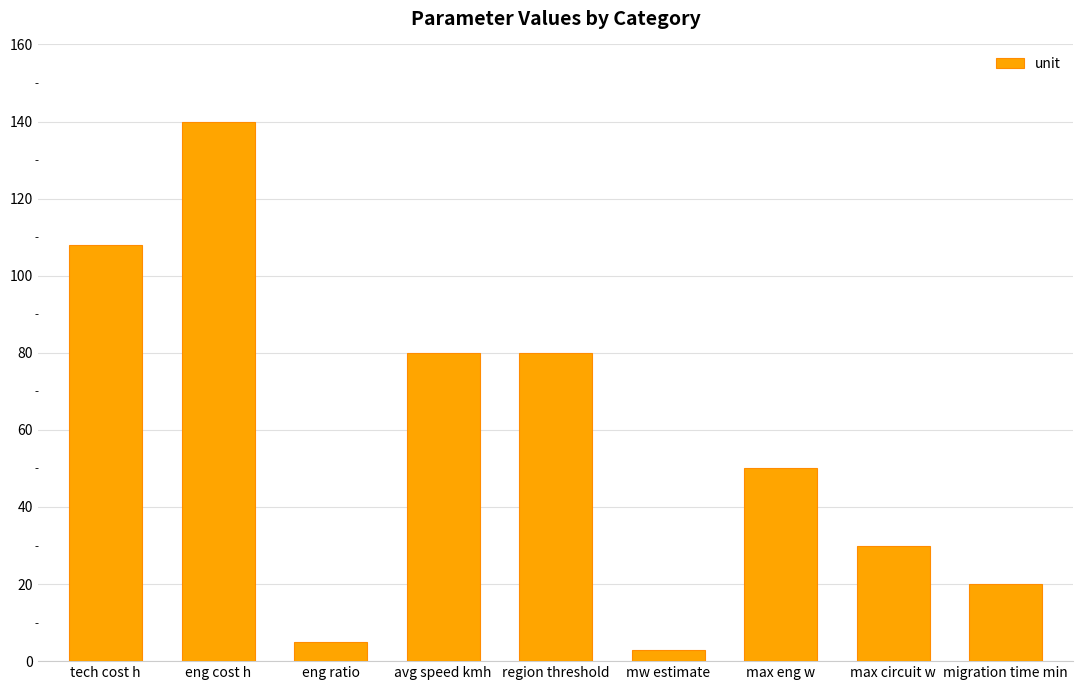

What is the ratio of the value at max circuit w to the value at eng cost h?

0.2